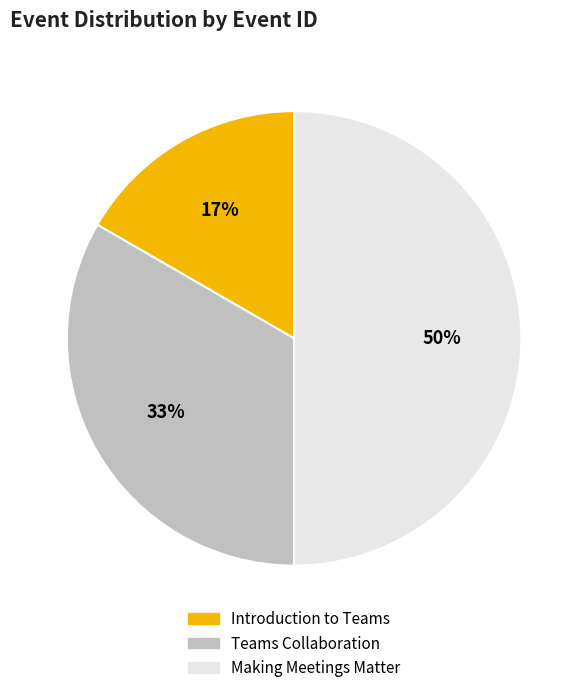

How many slices are in this pie chart?

3